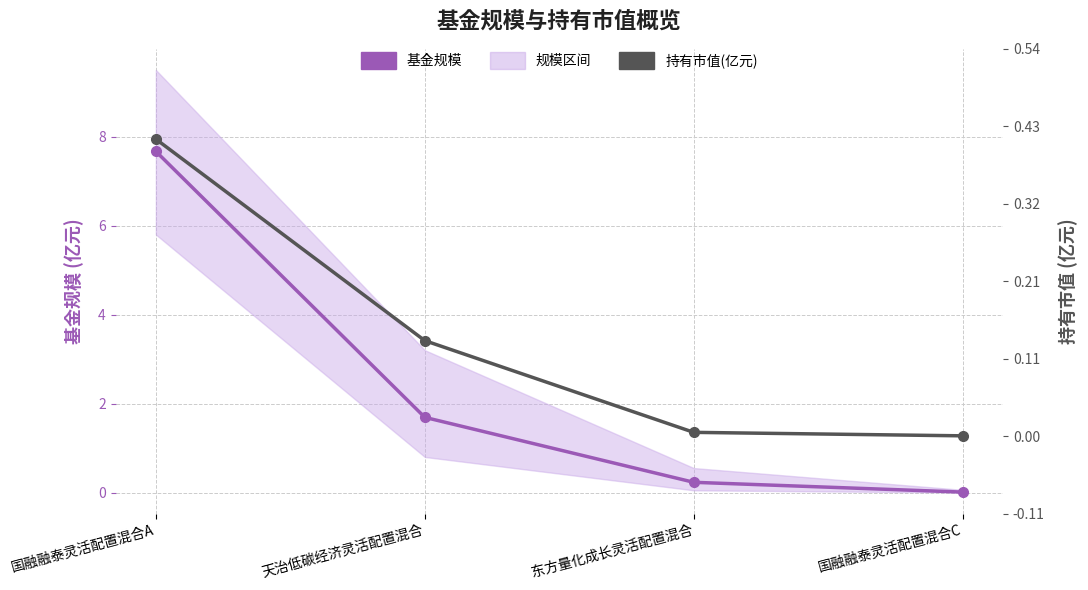

What is the value of the 持有市值(亿元) point at the 1st from the left?

7.7